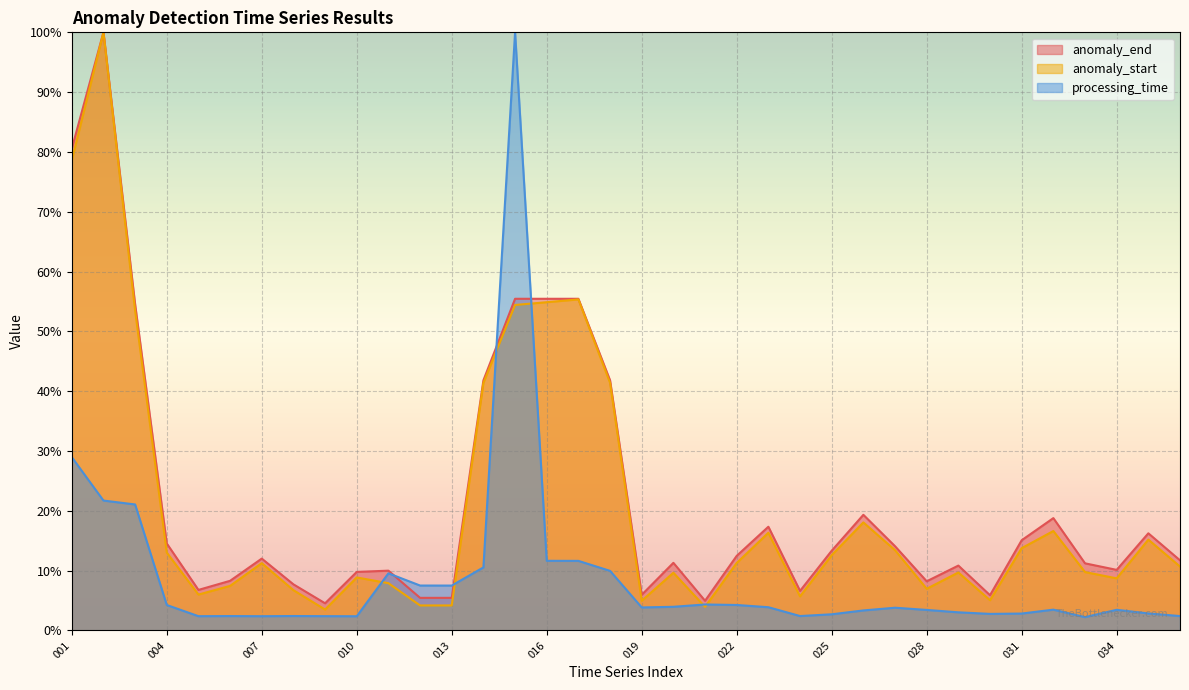

Which has a higher value, 011 or 021?

011